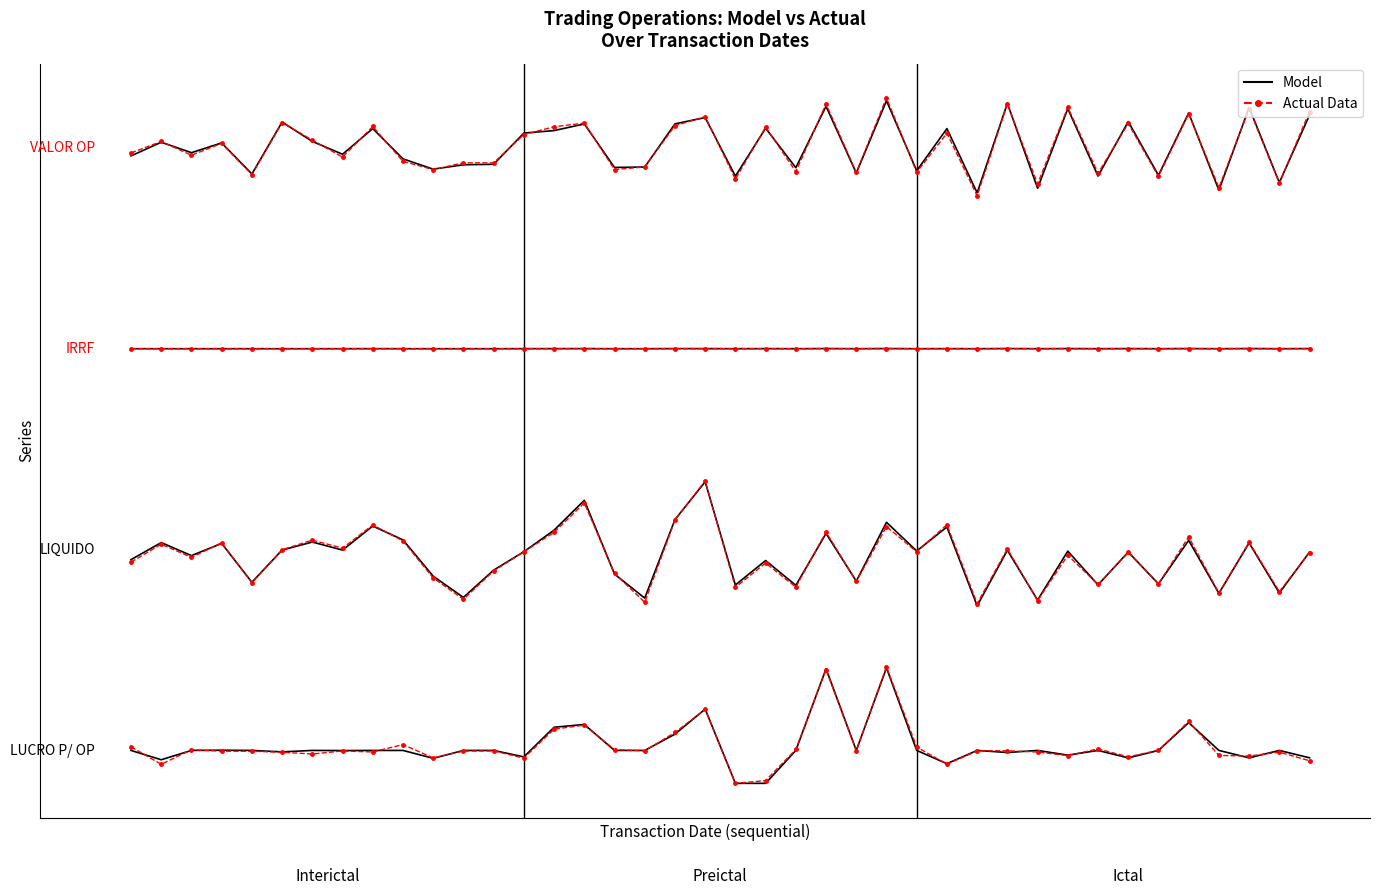

What is the difference between the second highest and minimum values in the Actual series?

226.4